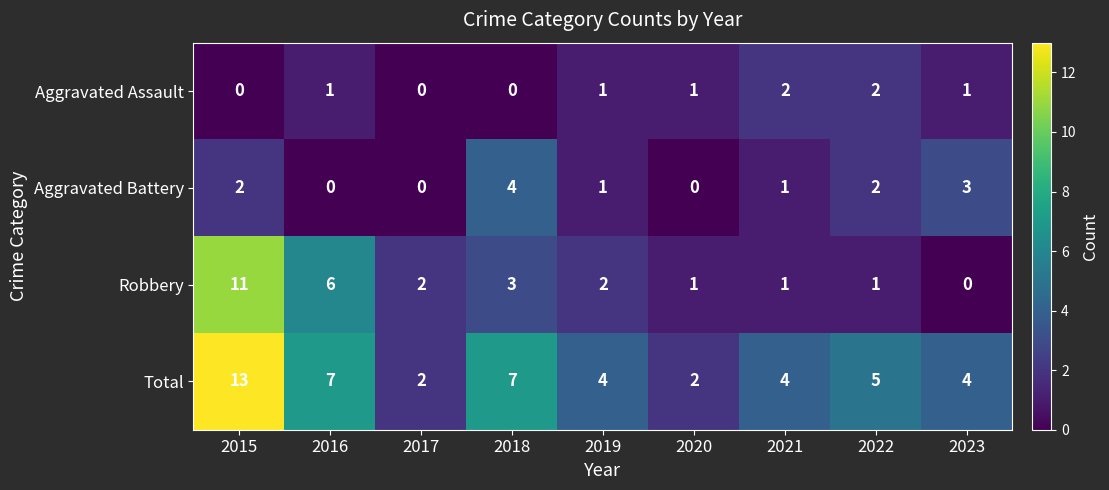

True or false: Total has a value of 13 at 2015.

True